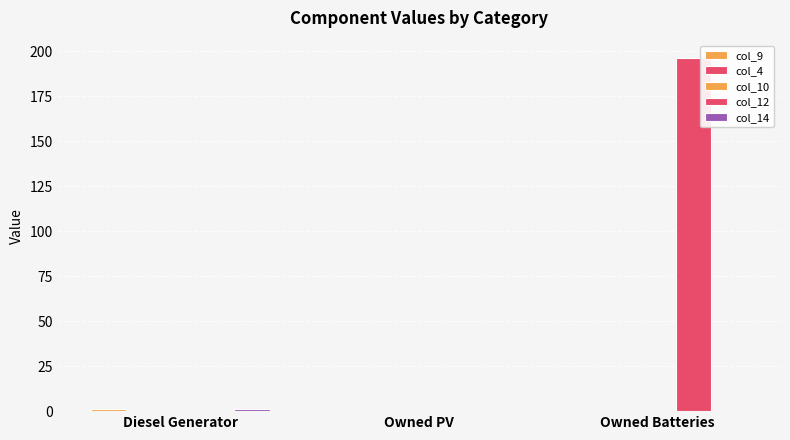

What are all the series names shown in the legend?

col_9, col_4, col_10, col_12, col_14